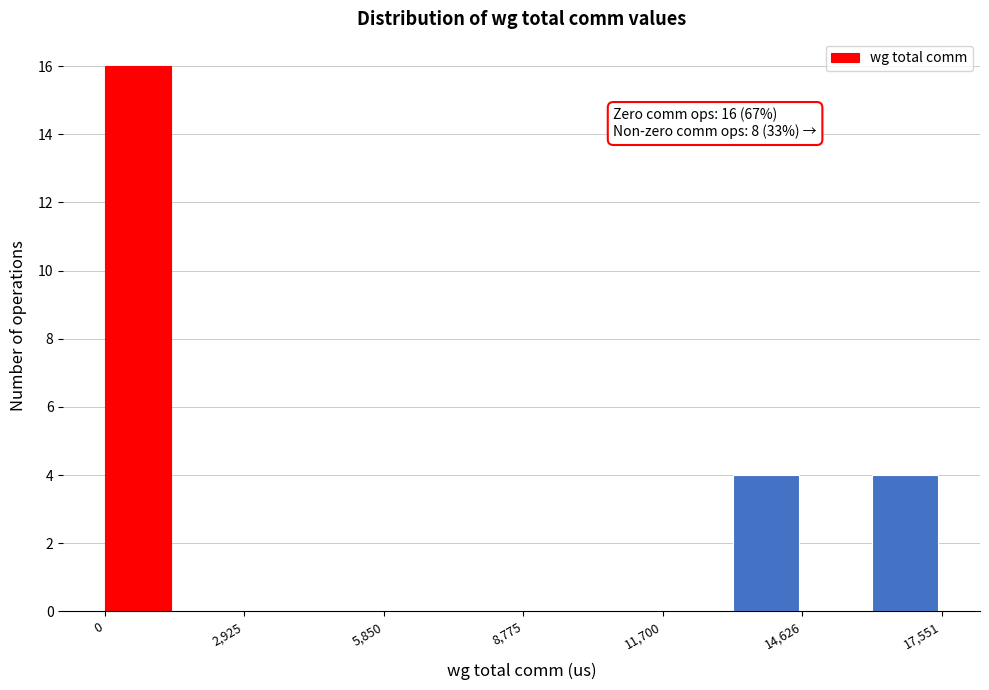

Read against the x-axis, roughly where is the centre of the tallest bar?

500